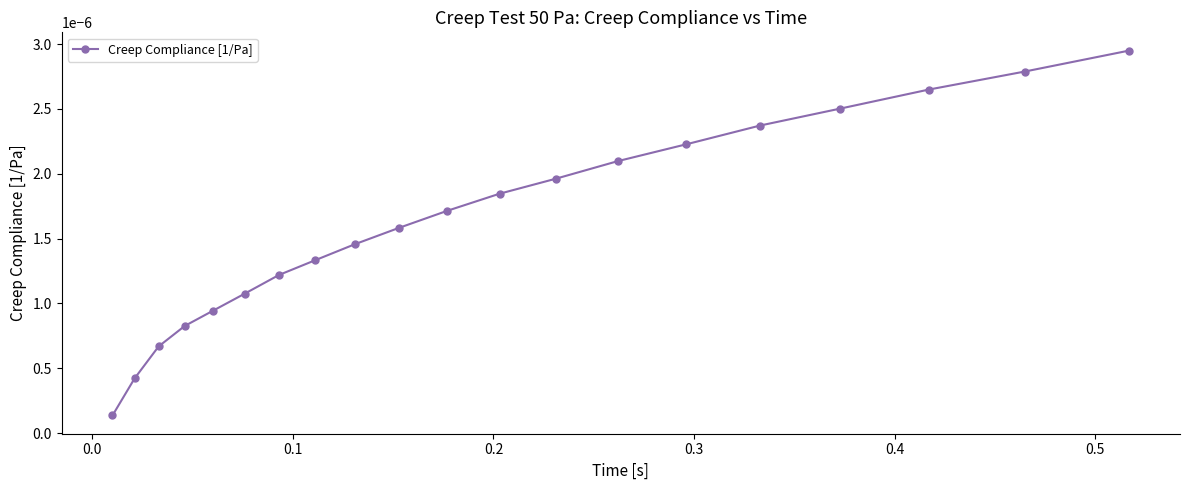

True or false: there are more than 0 points higher than both neighbors.

False